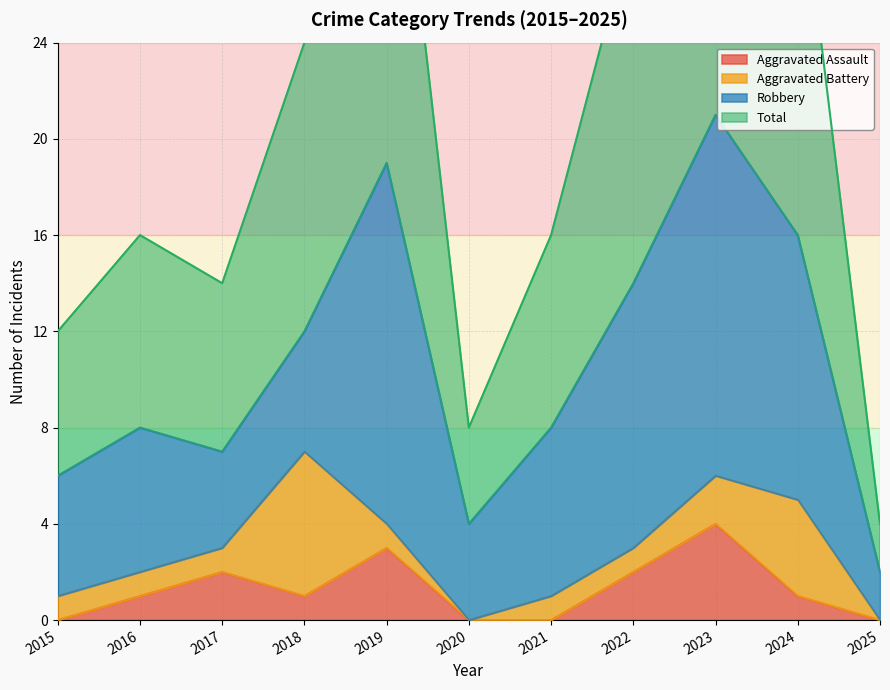

How many interior local valleys does the Aggravated Assault series have?

1